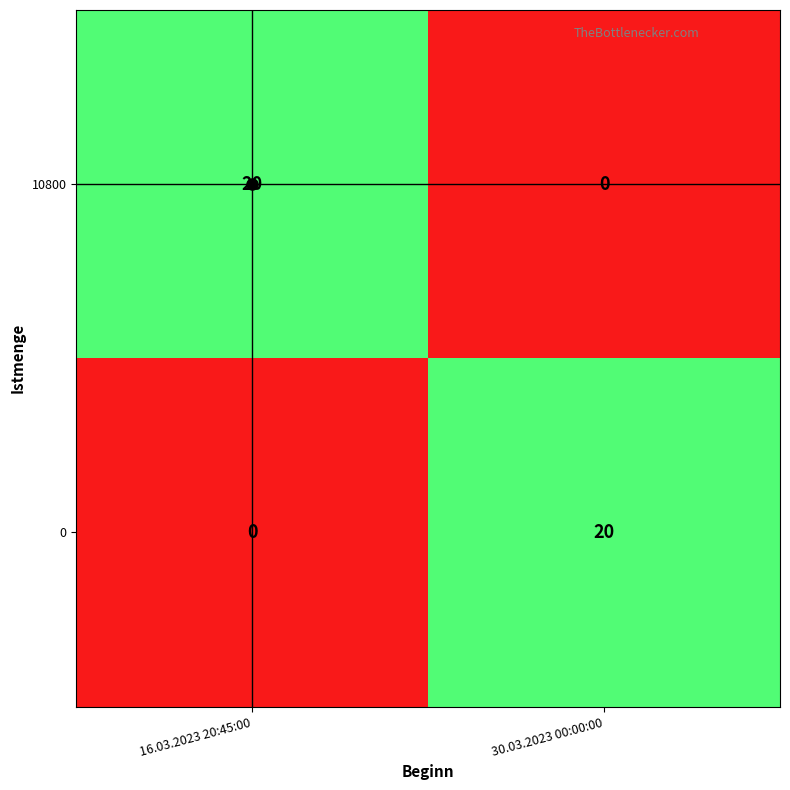

What is the total value across all series at 30.03.2023 00:00:00?

20